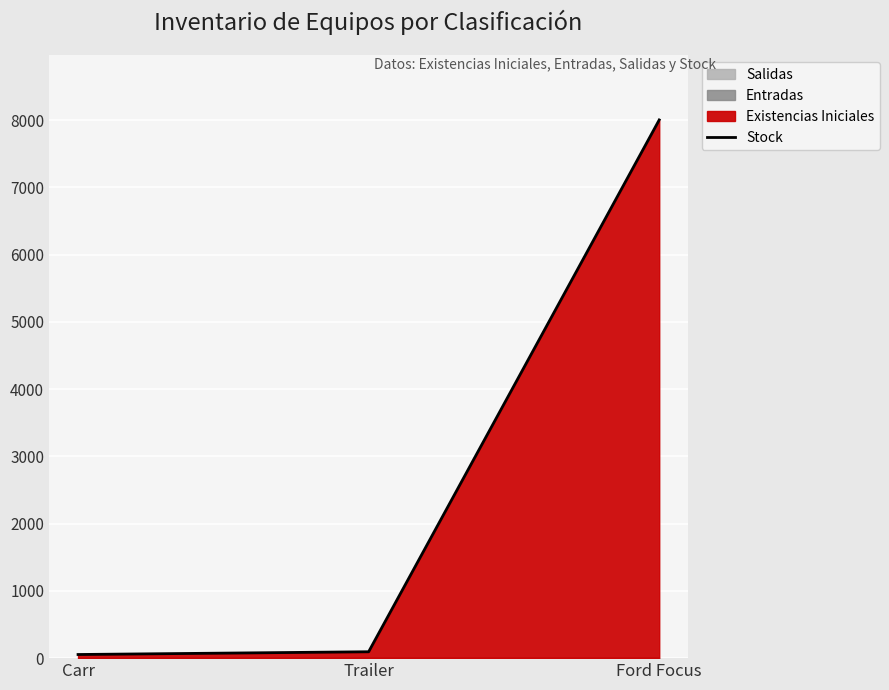

Reading left to right, transcribe all the data shown in this chart.

Carr=54	Trailer=95	Ford Focus=8005